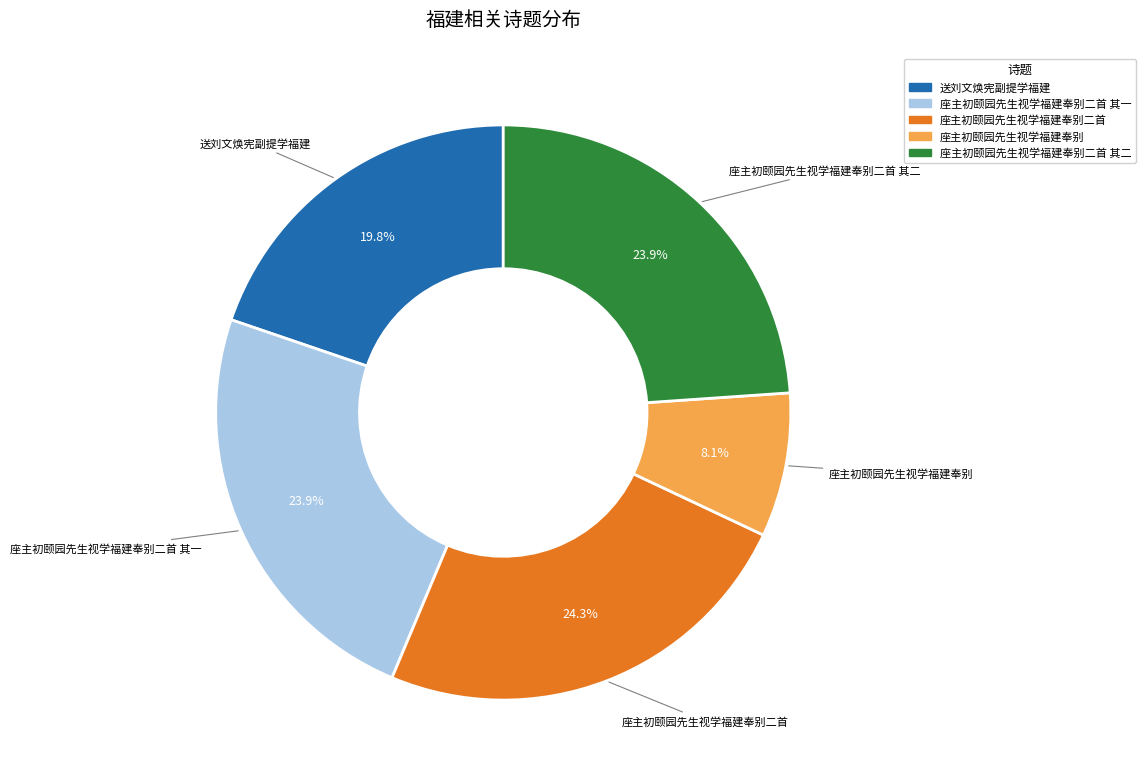

The 座主初颐园先生视学福建奉别二首 slice represents 16% of the pie. True or false?

False